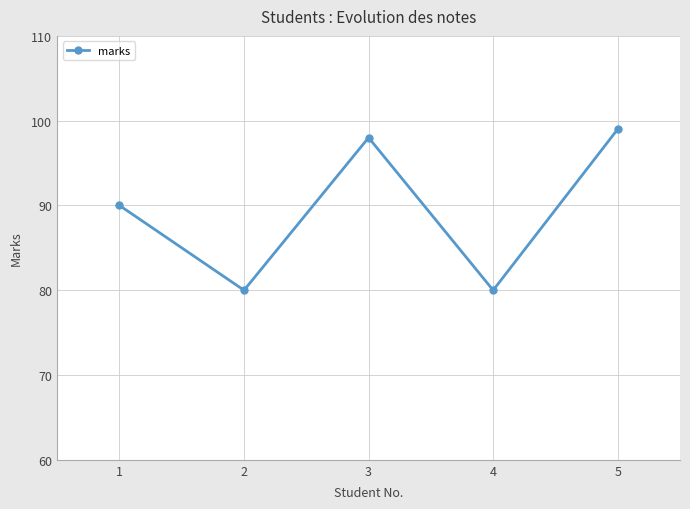

How many categories are shown in the chart?

5